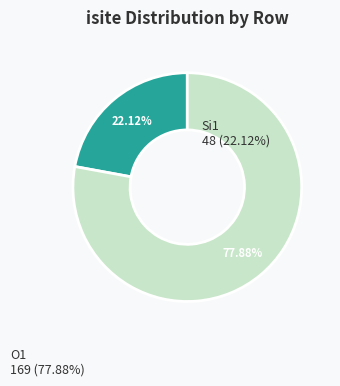

Is there any slice that represents more than half of the pie?

Yes